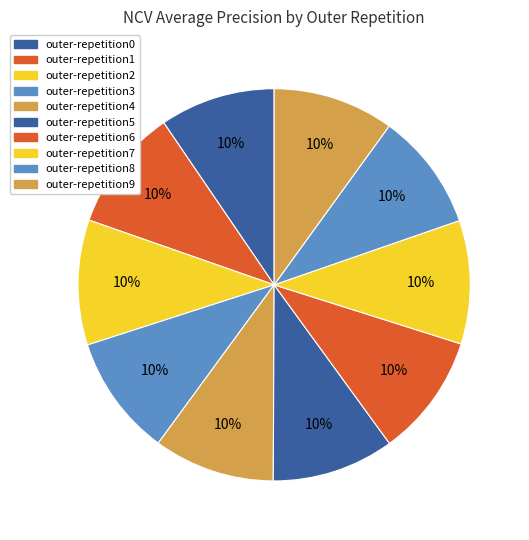

Count the number of slices in the pie.

10